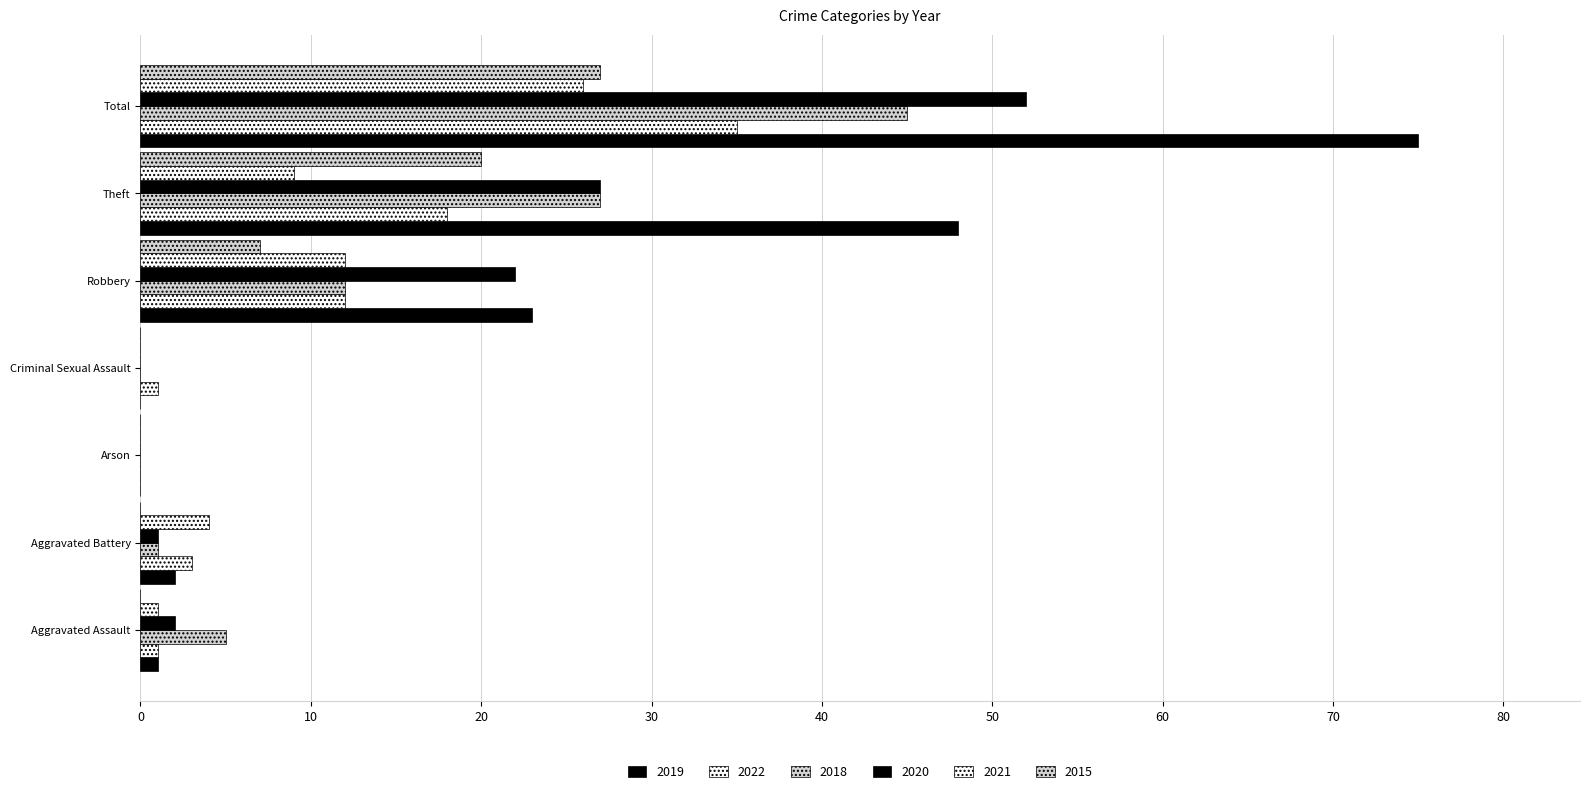

At Aggravated Assault, list the series in order from smallest to largest.

2015, 2019, 2022, 2021, 2020, 2018